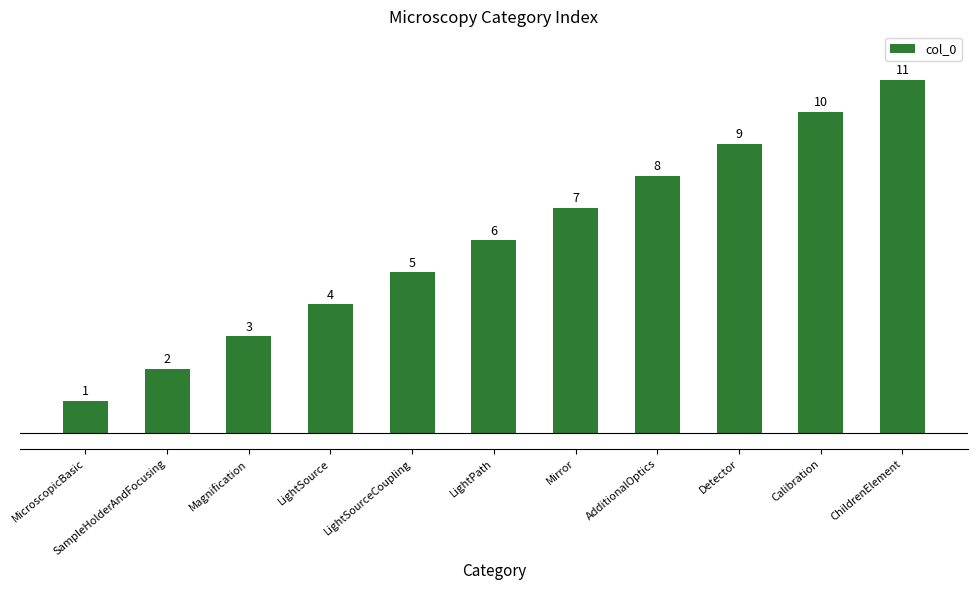

What is the sum of all values?

66